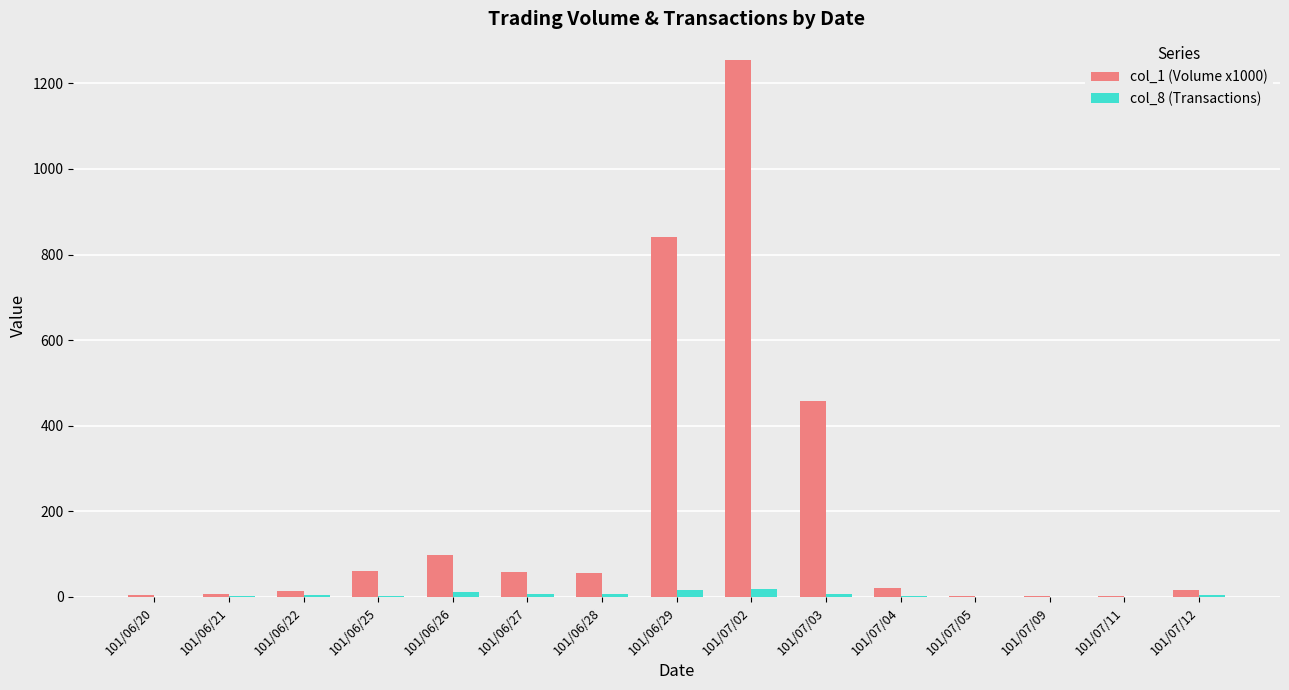

True or false: col_8 (Transactions) has a value of 17 at 101/06/29.

True